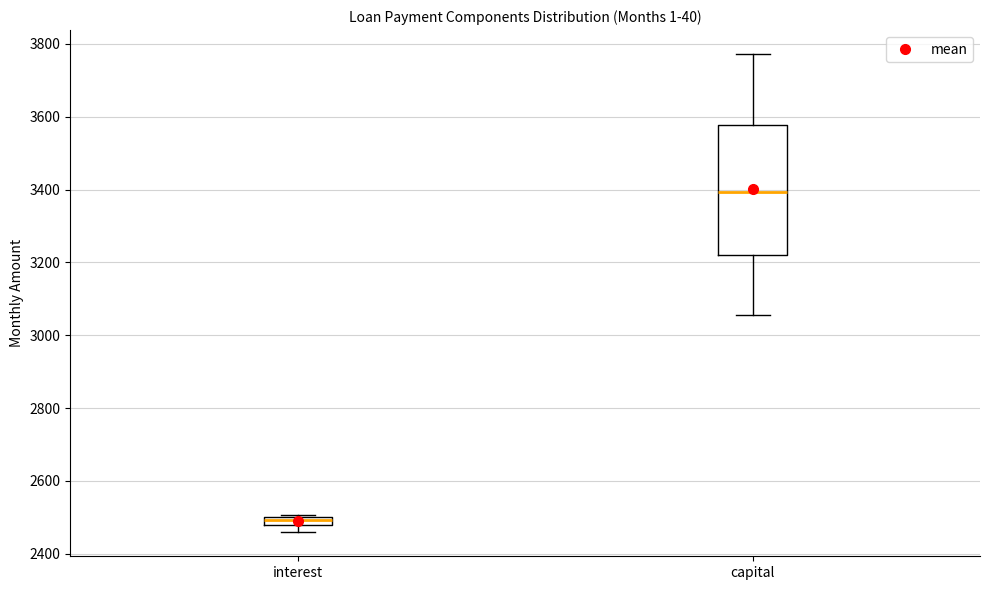

Where is the upper edge of the box for capital on the y-axis? The values are not printed on the chart, so give them approximately, as read against the axis.

3580